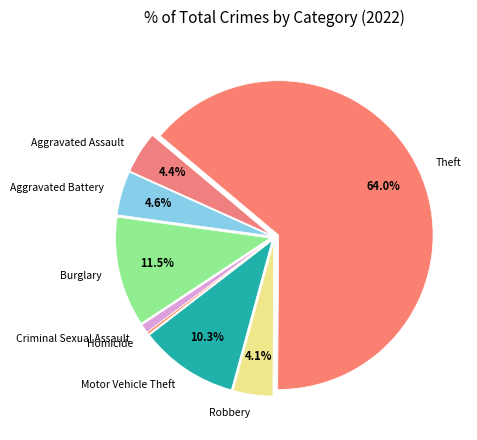

What percentage is the Aggravated Assault slice, to the nearest percent?

4%